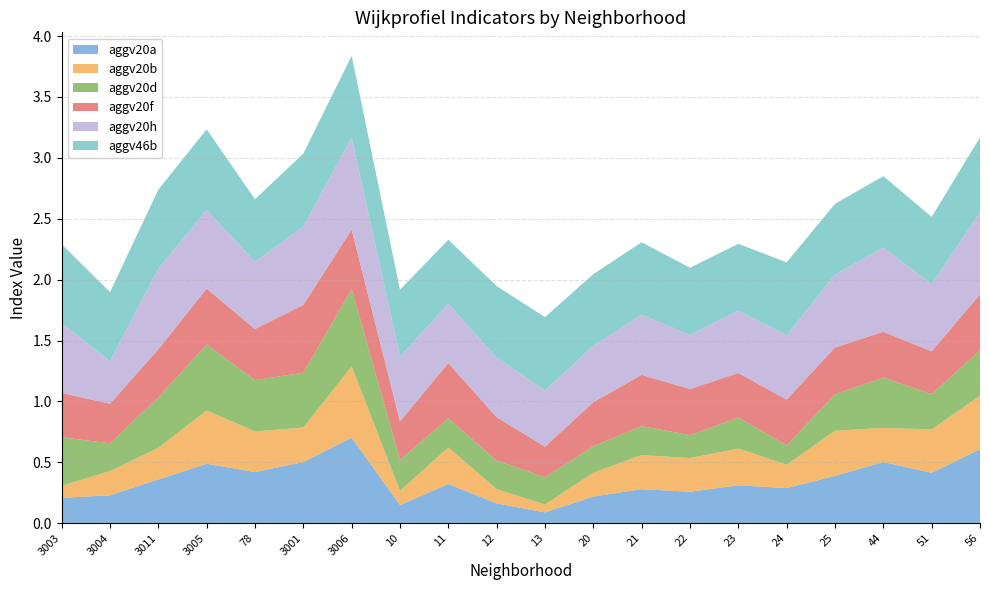

Reading right to left, transcribe all the data shown in this chart.

aggv20a: 0.6	0.4	0.5	0.4	0.3	0.3	0.3	0.3	0.2	0.1	0.2	0.3	0.1	0.7	0.5	0.4	0.5	0.4	0.2	0.2
aggv20b: 0.4	0.4	0.3	0.4	0.2	0.3	0.3	0.3	0.2	0.1	0.1	0.3	0.1	0.6	0.3	0.3	0.4	0.3	0.2	0.1
aggv20d: 0.4	0.3	0.4	0.3	0.2	0.3	0.2	0.2	0.2	0.2	0.2	0.2	0.3	0.6	0.4	0.4	0.5	0.4	0.2	0.4
aggv20f: 0.5	0.4	0.4	0.4	0.4	0.4	0.4	0.4	0.4	0.3	0.4	0.5	0.3	0.5	0.6	0.4	0.5	0.4	0.3	0.4
aggv20h: 0.7	0.6	0.7	0.6	0.5	0.5	0.4	0.5	0.5	0.5	0.5	0.5	0.5	0.8	0.6	0.6	0.6	0.7	0.3	0.6
aggv46b: 0.6	0.6	0.6	0.6	0.6	0.5	0.6	0.6	0.6	0.6	0.6	0.5	0.5	0.7	0.6	0.5	0.7	0.6	0.6	0.6